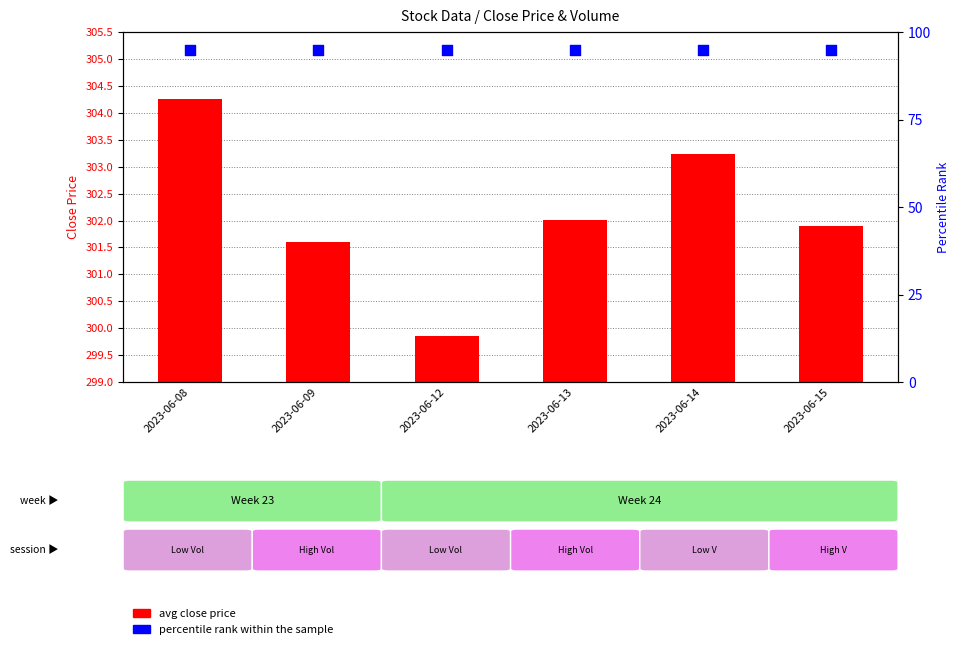

At how many categories does at least one series exceed 27?

6